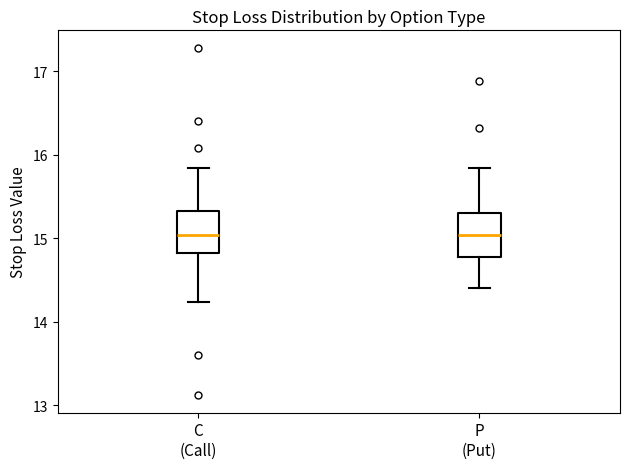

Reading left to right, read every box against the y-axis: the position of its median line, the range the box covers, and the ends of its whiskers. The values are not printed on the chart, so give them approximately, as read against the axis.

C (Call): median 15.0, box 14.8 to 15.3, whiskers 14.2 to 15.8
P (Put): median 15.0, box 14.8 to 15.3, whiskers 14.4 to 15.8